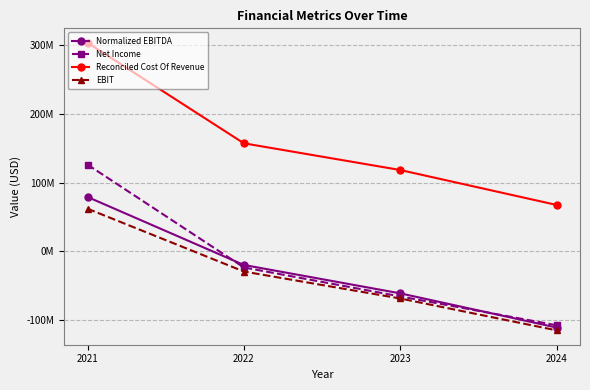

What are all the series names shown in the legend?

Normalized EBITDA, Net Income, Reconciled Cost Of Revenue, EBIT